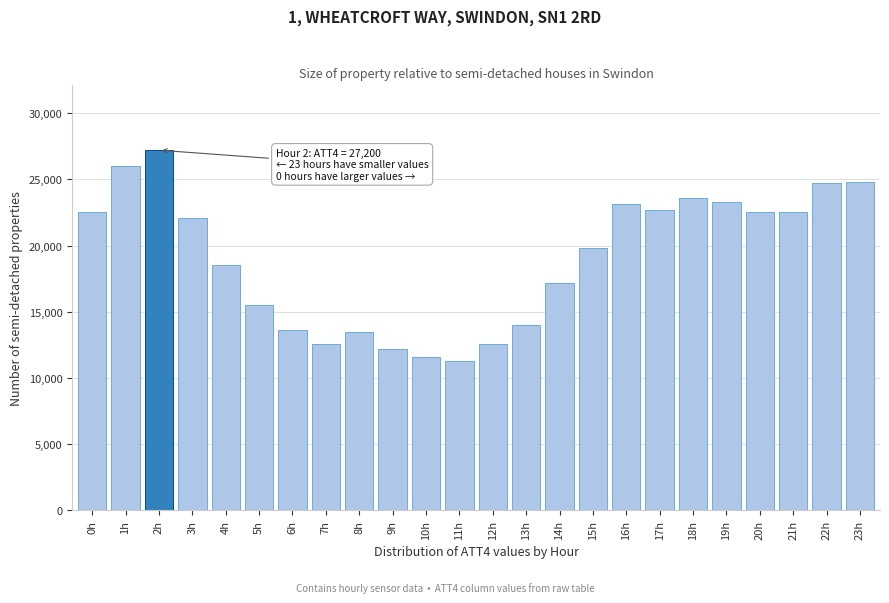

Between 14h and 16h, which is larger?

16h